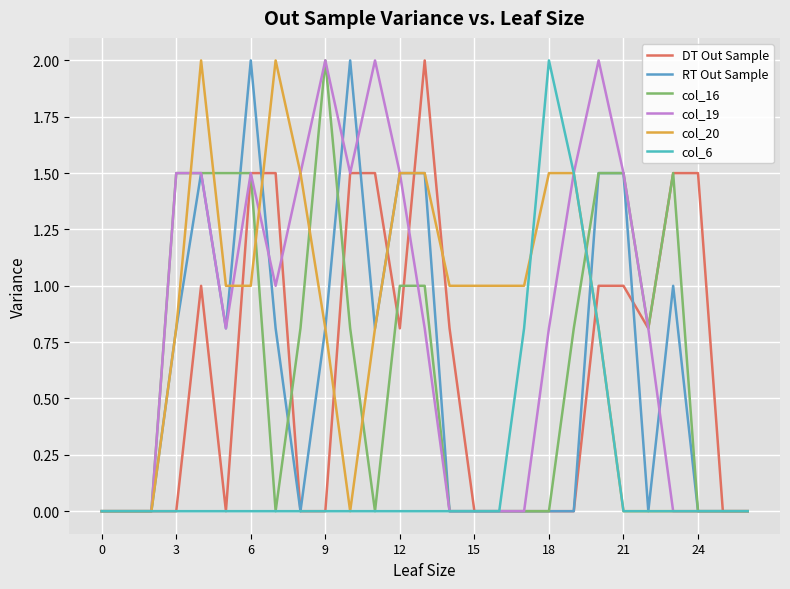

List the series in order of their peak value, highest first.

DT Out Sample, RT Out Sample, col_16, col_19, col_20, col_6